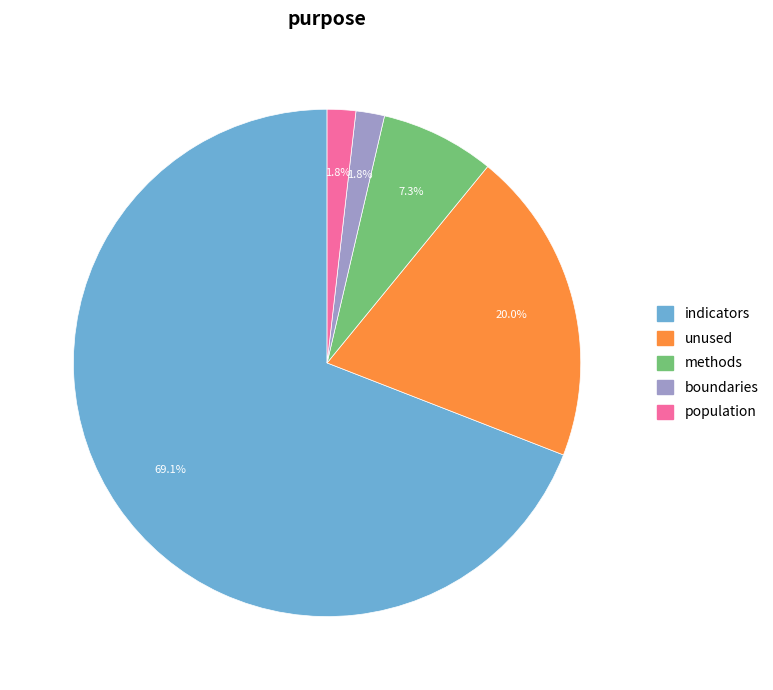

Is there any slice that represents more than half of the pie?

Yes